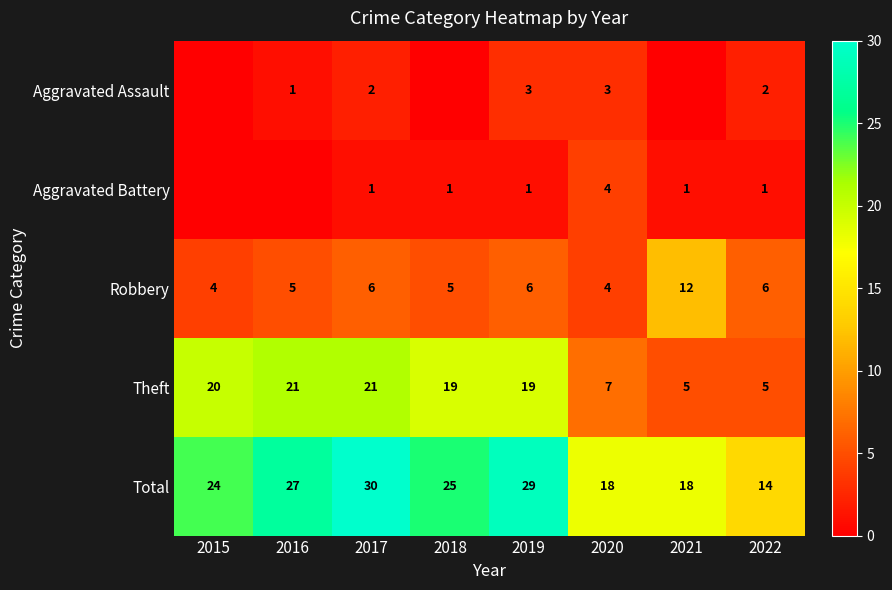

At 2019, list the series in order from smallest to largest.

Aggravated Battery, Aggravated Assault, Robbery, Theft, Total